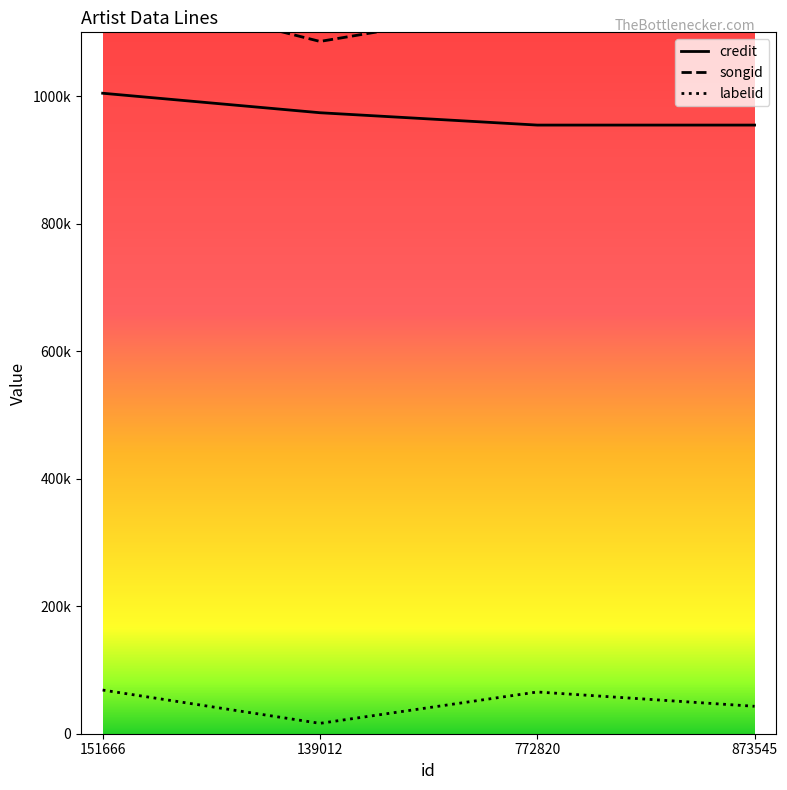

What is the value of the credit point at the 1st from the left?

1004490